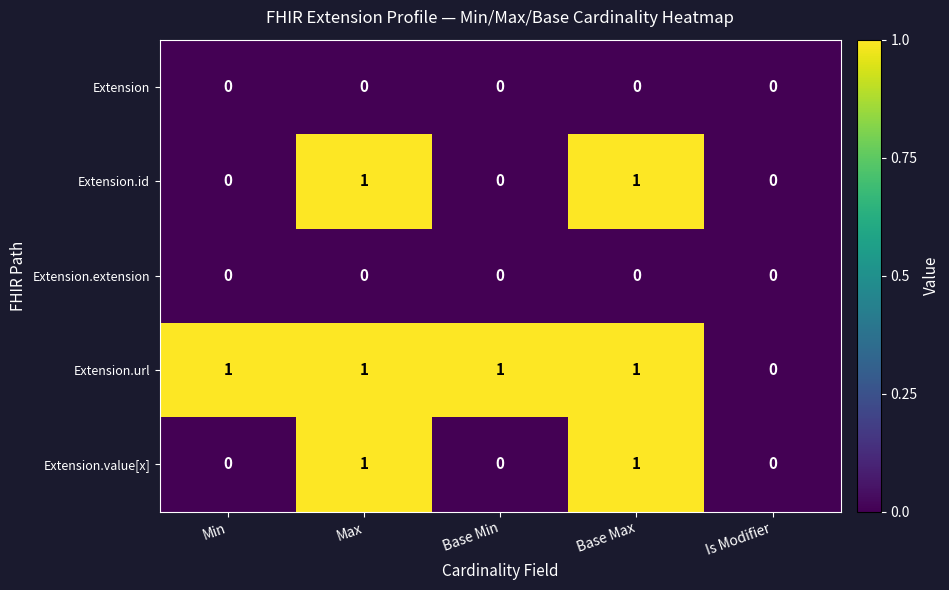

What is the total value across all series at Max?

3